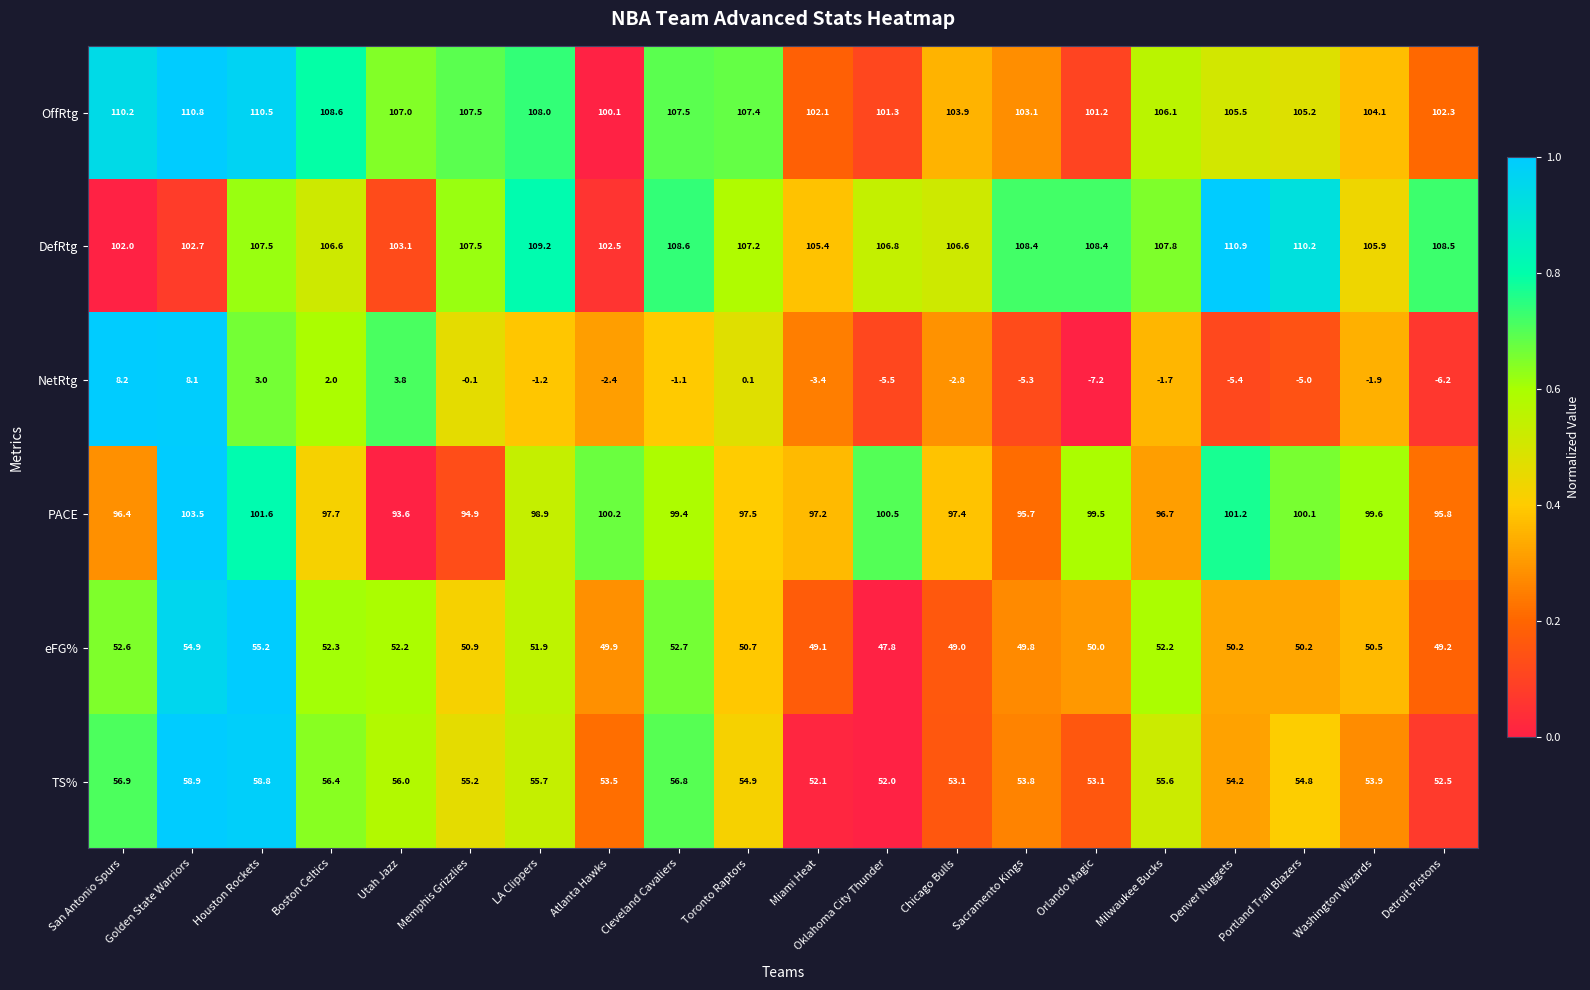

What is the total value across all series at Detroit Pistons?

402.1